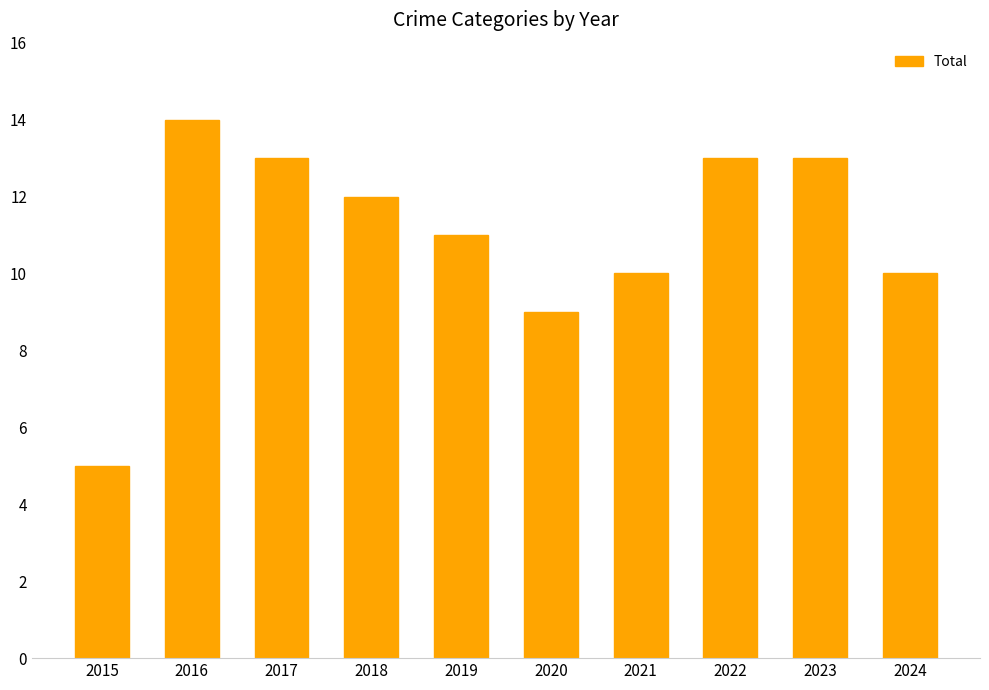

What is the change in value from 2017 to 2019?

-2